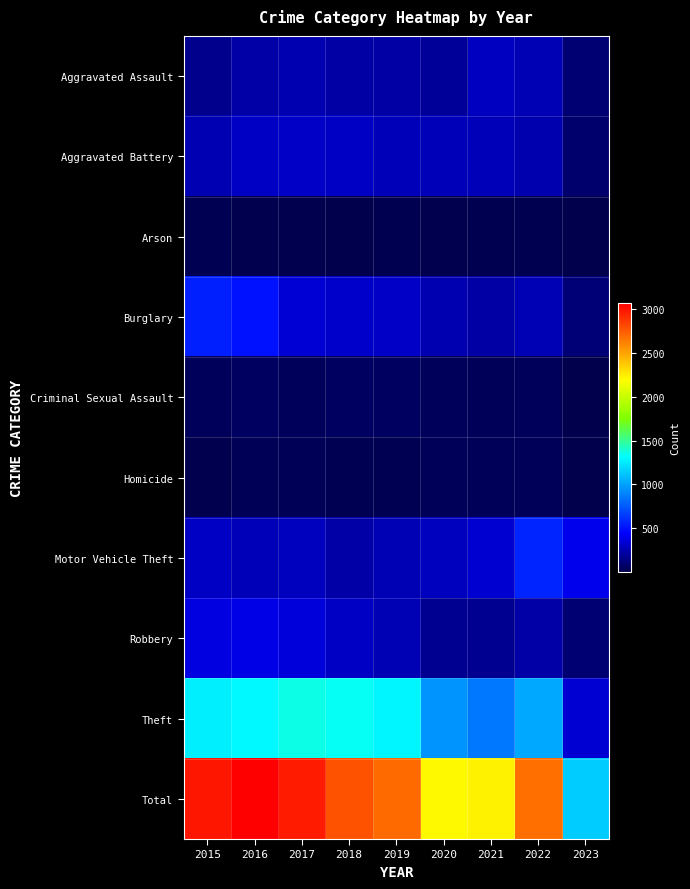

Rank the series by their maximum value, from lowest to highest.

Arson, Homicide, Criminal Sexual Assault, Aggravated Assault, Aggravated Battery, Robbery, Burglary, Motor Vehicle Theft, Theft, Total